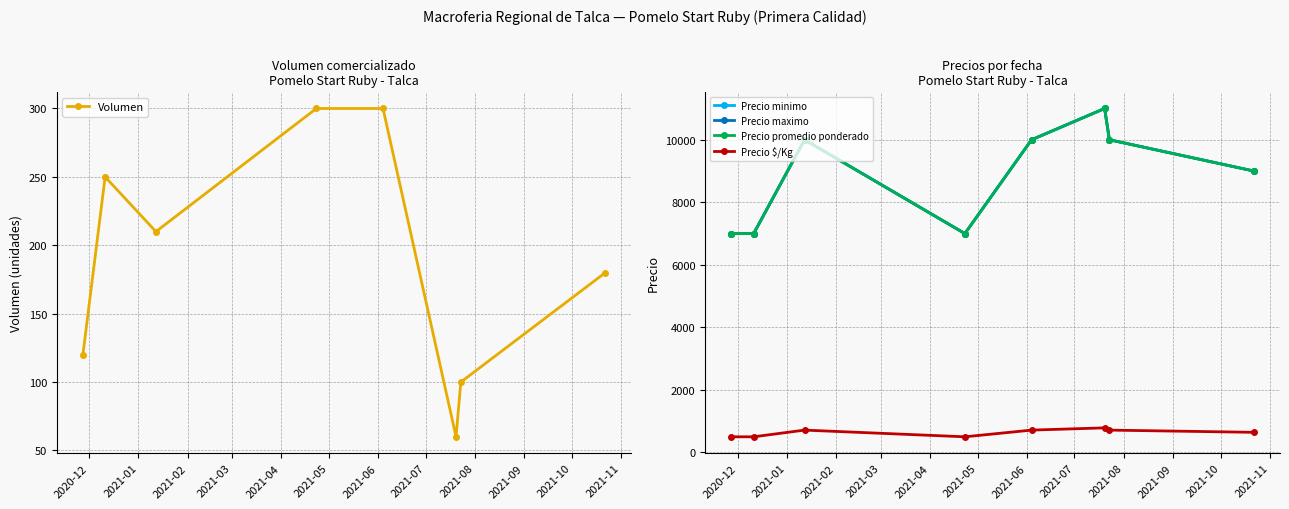

What is the value of the Volumen point at the 2nd from the left?

250